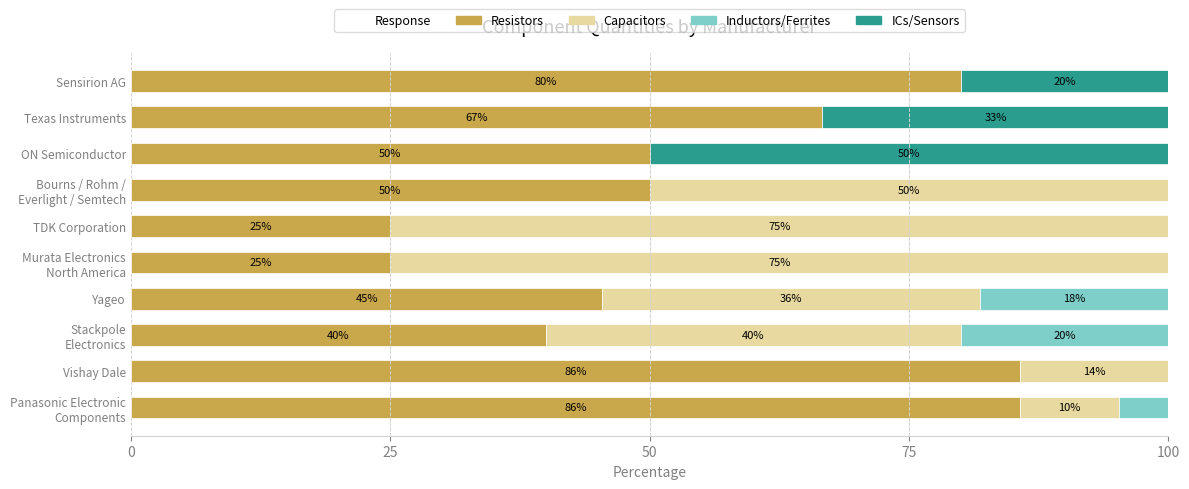

True or false: Resistors has a value of 25.0 at TDK Corporation.

True